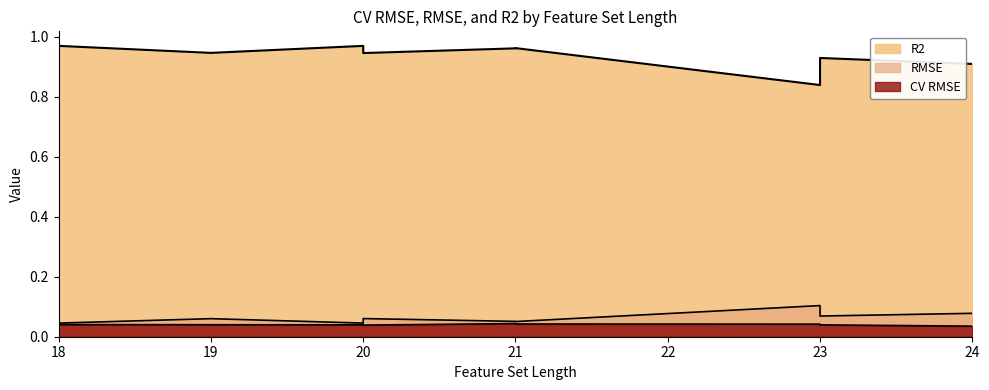

Which series has the widest spread of values?

R2